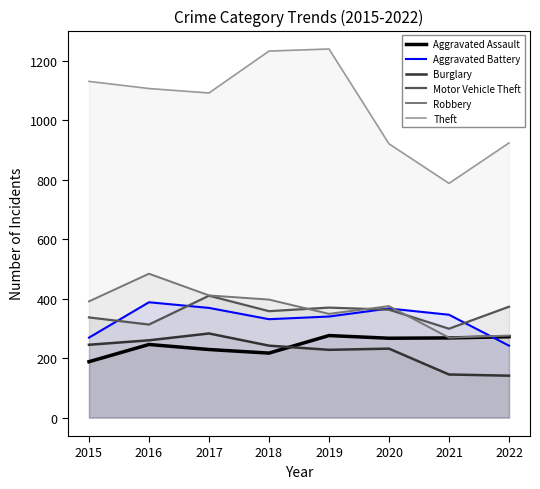

Is it true that Theft equals 628 at 2022?

False